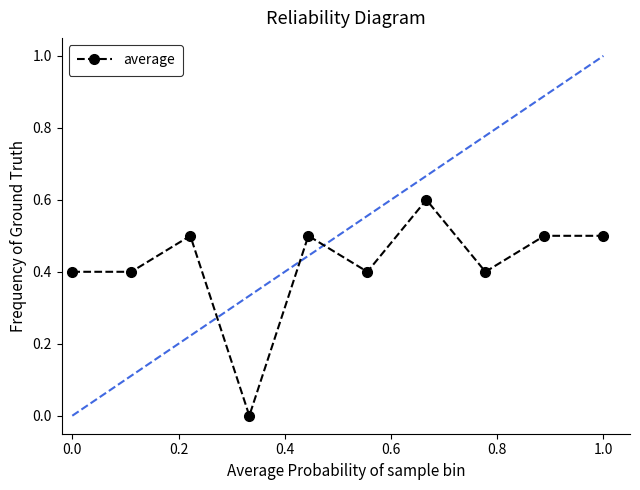

True or false: average has more than 0 points higher than both neighbors.

True